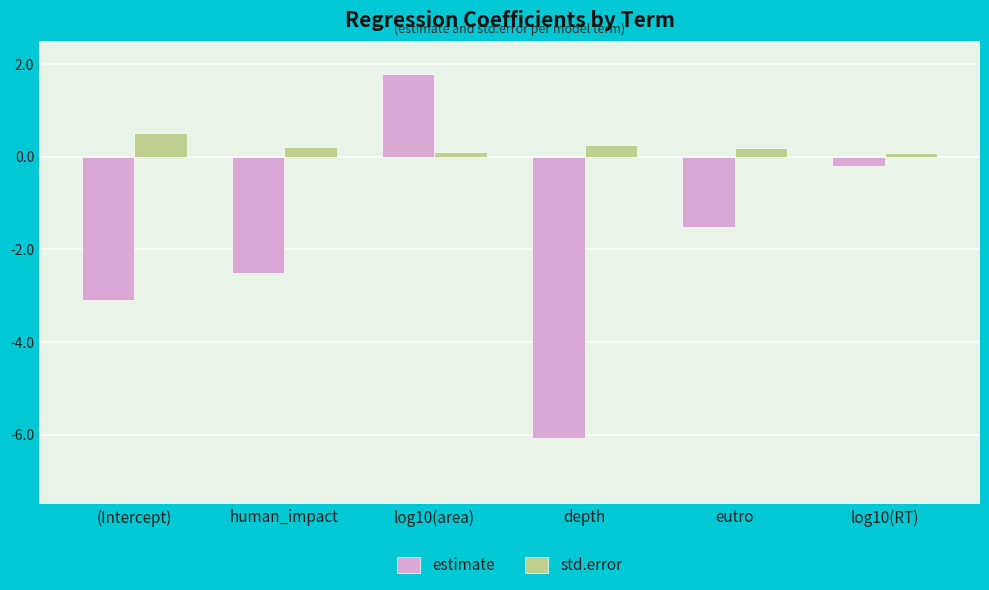

Which series has the largest range (max minus min)?

estimate